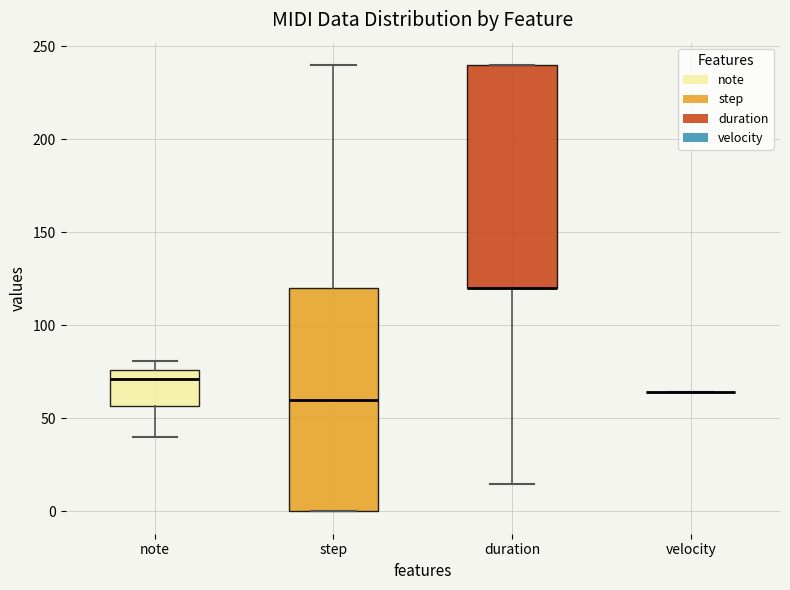

Reading left to right, read every box against the y-axis: the position of its median line, the range the box covers, and the ends of its whiskers. The values are not printed on the chart, so give them approximately, as read against the axis.

note: median 70, box 55 to 75, whiskers 40 to 80
step: median 60, box 0 to 120, whiskers 0 to 240
duration: median 120 (drawn on the box's lower edge), box 120 to 240, whiskers 15 to 240
velocity: box collapsed to a line at 65, whiskers 65 to 65